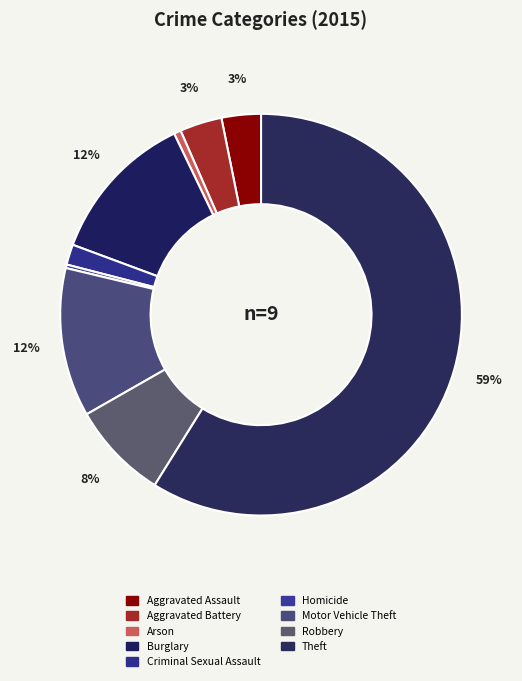

To the nearest percent, what is the difference between the Arson and Burglary slice percentages?

12%